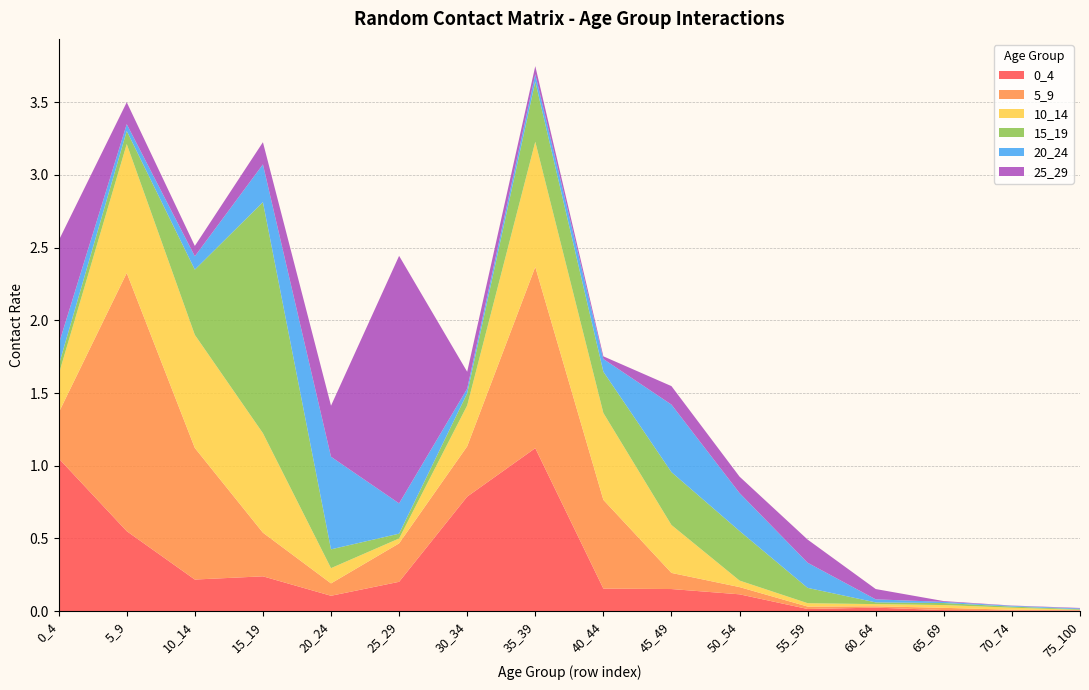

Reading left to right, list all the values displayed in this chart.

0_4: 0_4=1.1	5_9=0.6	10_14=0.2	15_19=0.2	20_24=0.1	25_29=0.2	30_34=0.8	35_39=1.1	40_44=0.2	45_49=0.2	50_54=0.1	55_59=0.0	60_64=0.0	65_69=0.0	70_74=0.0	75_100=0.0
5_9: 0_4=0.3	5_9=1.8	10_14=0.9	15_19=0.3	20_24=0.1	25_29=0.3	30_34=0.3	35_39=1.2	40_44=0.6	45_49=0.1	50_54=0.0	55_59=0.0	60_64=0.0	65_69=0.0	70_74=0.0	75_100=0.0
10_14: 0_4=0.3	5_9=0.9	10_14=0.8	15_19=0.7	20_24=0.1	25_29=0.0	30_34=0.3	35_39=0.9	40_44=0.6	45_49=0.3	50_54=0.0	55_59=0.0	60_64=0.0	65_69=0.0	70_74=0.0	75_100=0.0
15_19: 0_4=0.1	5_9=0.1	10_14=0.4	15_19=1.6	20_24=0.1	25_29=0.0	30_34=0.1	35_39=0.4	40_44=0.3	45_49=0.4	50_54=0.3	55_59=0.1	60_64=0.0	65_69=0.0	70_74=0.0	75_100=0.0
20_24: 0_4=0.1	5_9=0.0	10_14=0.1	15_19=0.3	20_24=0.6	25_29=0.2	30_34=0.0	35_39=0.0	40_44=0.1	45_49=0.5	50_54=0.3	55_59=0.2	60_64=0.0	65_69=0.0	70_74=0.0	75_100=0.0
25_29: 0_4=0.7	5_9=0.2	10_14=0.1	15_19=0.2	20_24=0.4	25_29=1.7	30_34=0.1	35_39=0.1	40_44=0.0	45_49=0.1	50_54=0.1	55_59=0.2	60_64=0.1	65_69=0.0	70_74=0.0	75_100=0.0